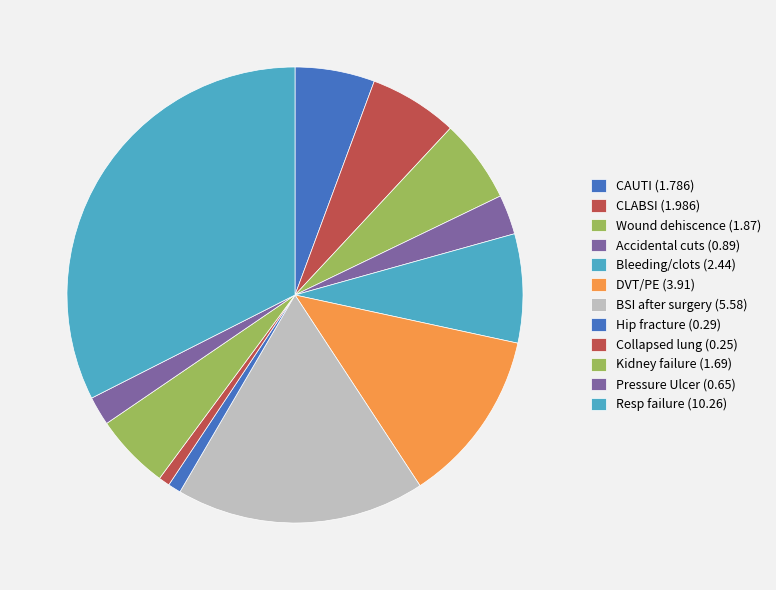

Which slice is the smallest?

Collapsed lung from medical care